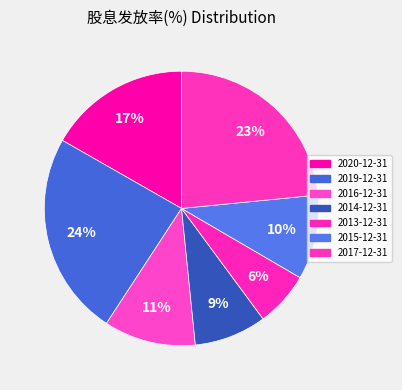

To the nearest percent, what is the average slice percentage?

14%